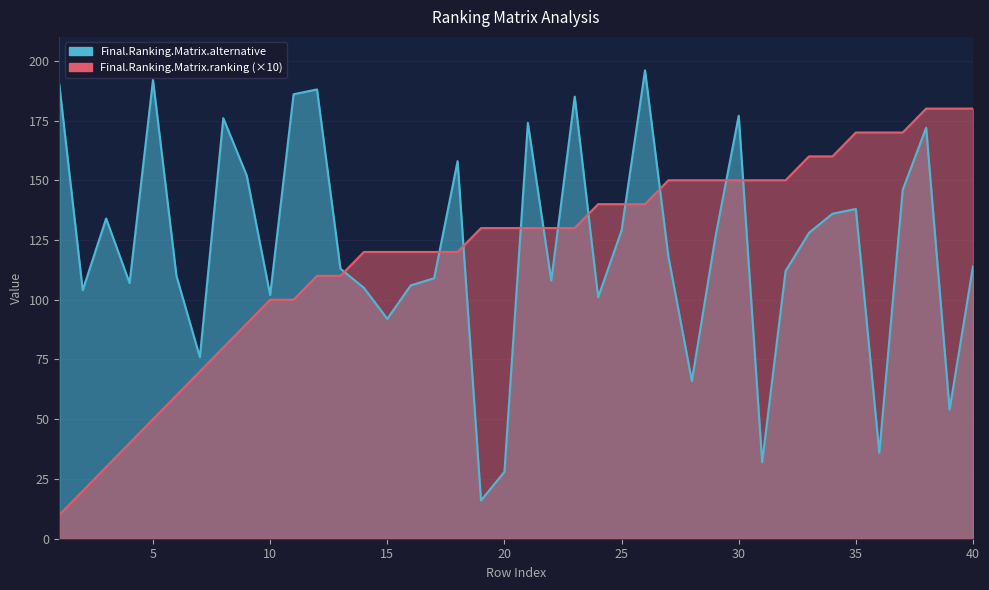

Reading left to right, extract all data points from this chart.

Final.Ranking.Matrix.alternative: 190	104	134	107	192	110	76	176	152	102	186	188	113	105	92	106	109	158	16	28	174	108	185	101	129	196	118	66	126	177	32	112	128	136	138	36	146	172	54	114
Final.Ranking.Matrix.ranking: 10	20	30	40	50	60	70	80	90	100	100	110	110	120	120	120	120	120	130	130	130	130	130	140	140	140	150	150	150	150	150	150	160	160	170	170	170	180	180	180